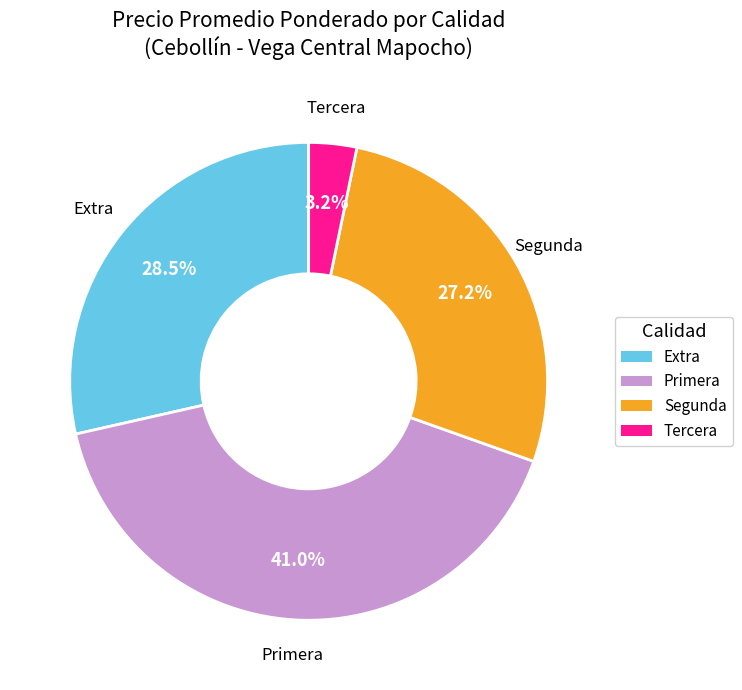

How many segments does this pie chart have?

4